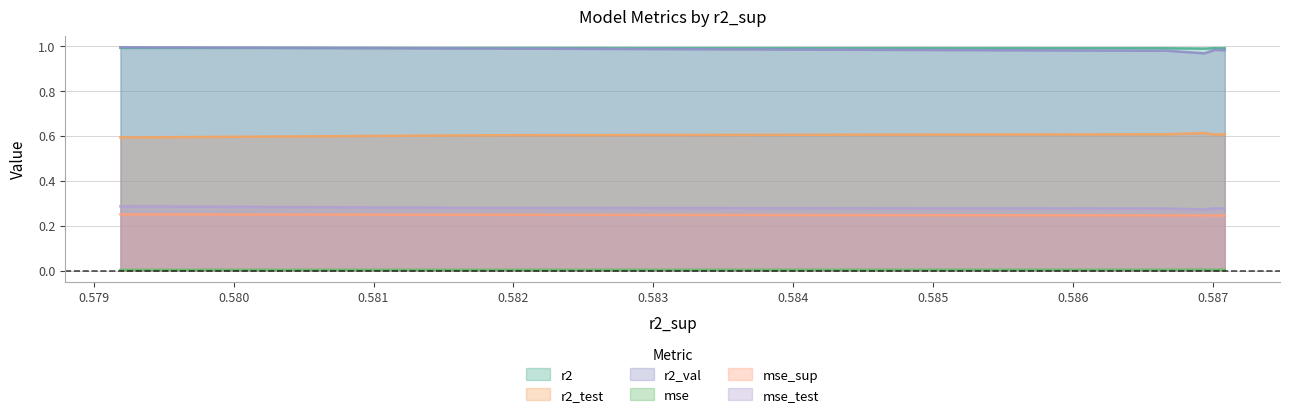

True or false: mse_sup and r2_test cross at least once.

False